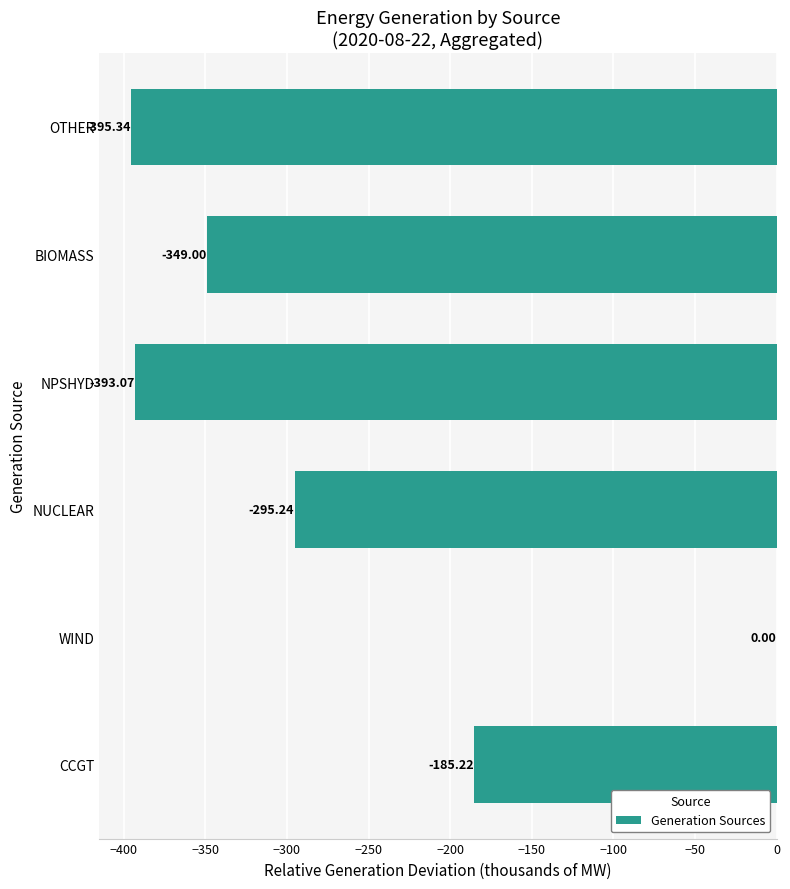

Where is the data nearest to the value -197?

CCGT